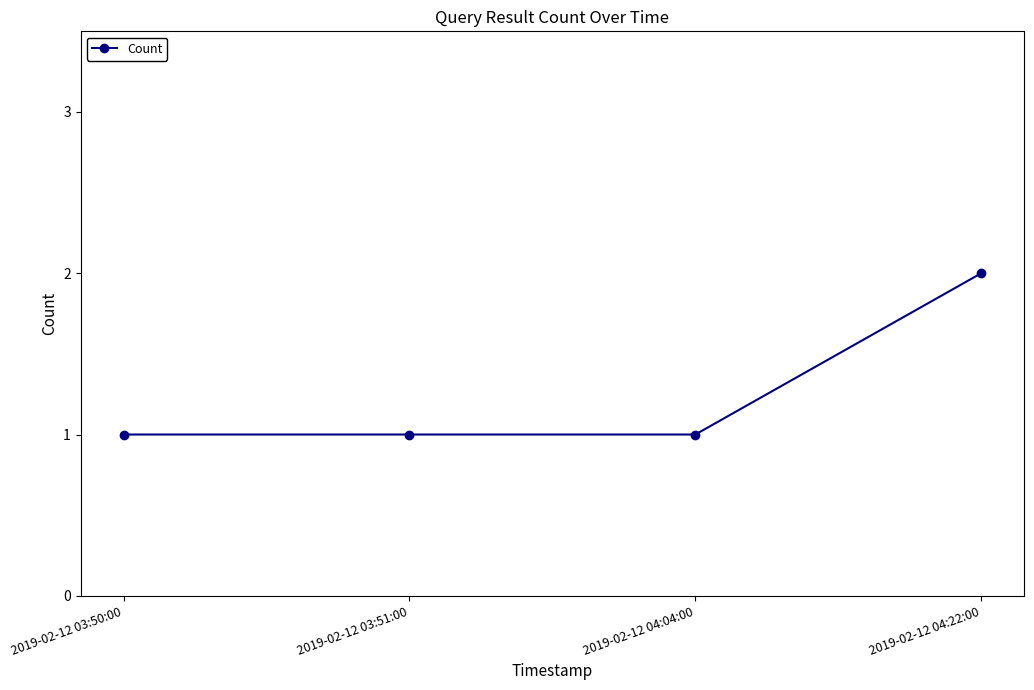

What is the difference between the maximum and second lowest values?

1